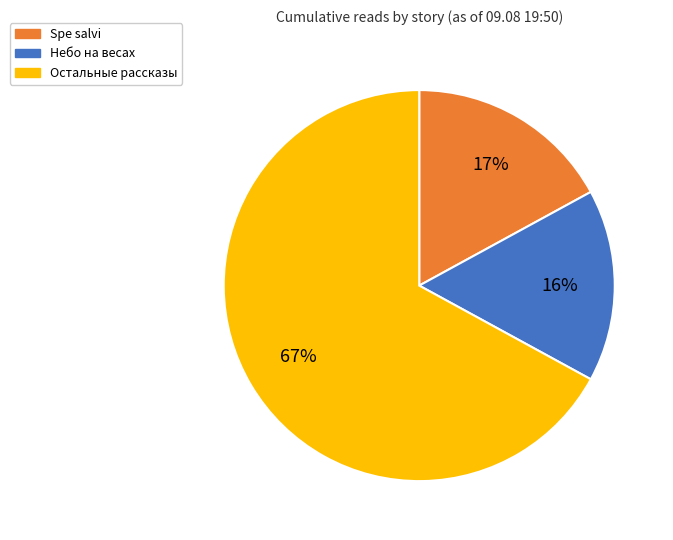

Is there a majority slice in this chart?

Yes